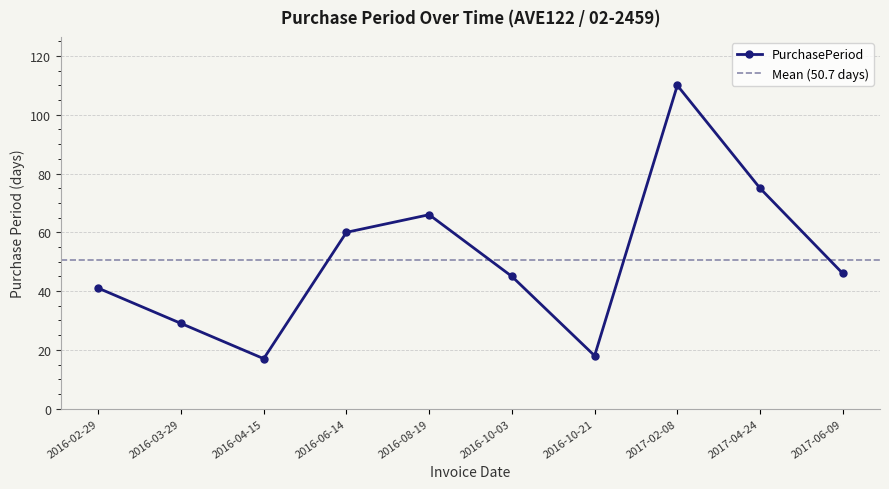

What is the smallest value displayed?

17